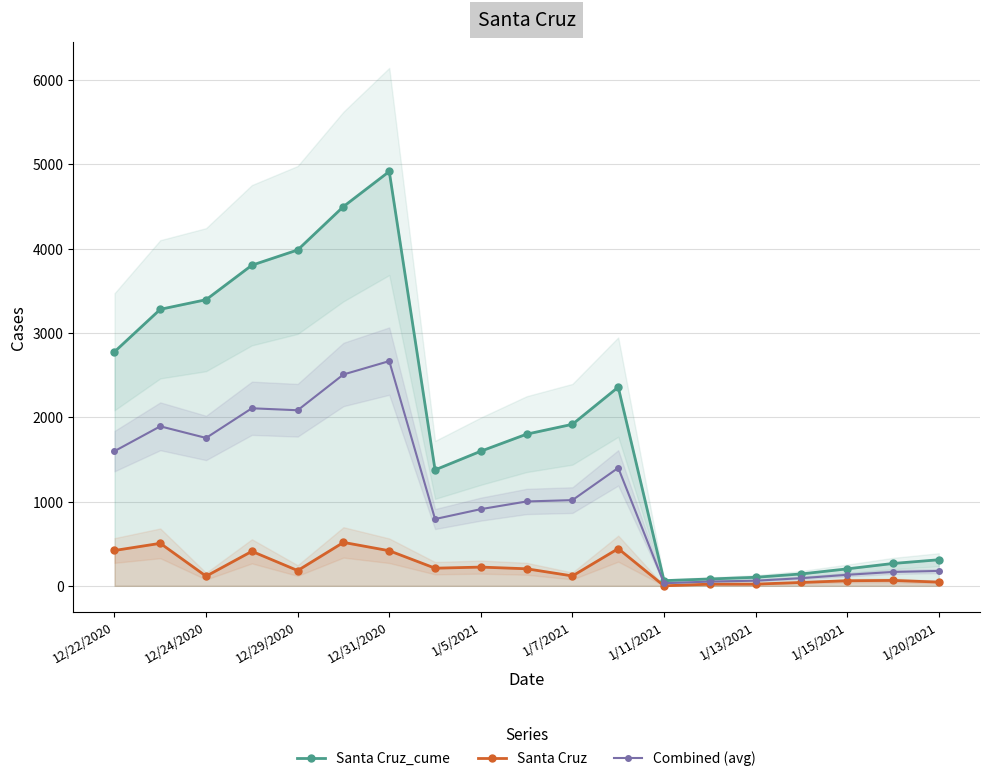

Which series has the widest spread of values?

Santa Cruz_cume